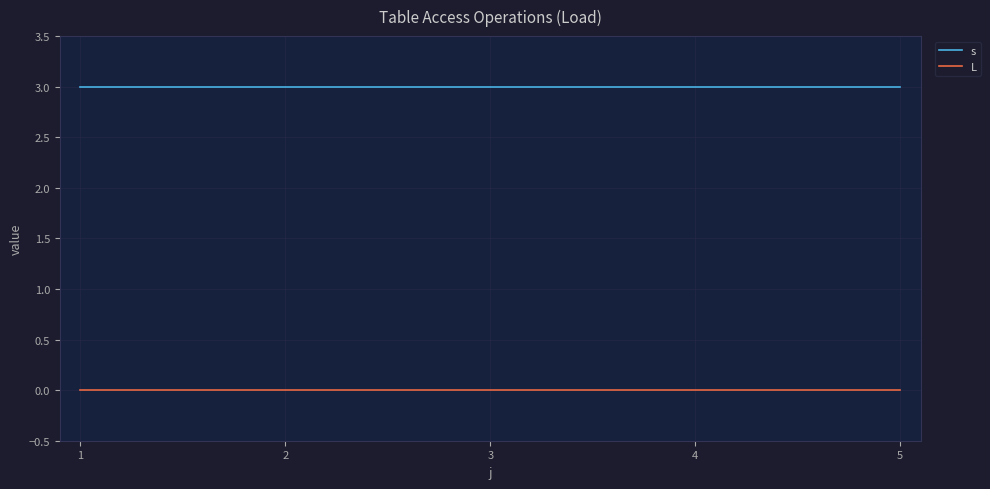

Reading left to right, list all the values displayed in this chart.

s: 3	3	3	3	3
L: 0	0	0	0	0